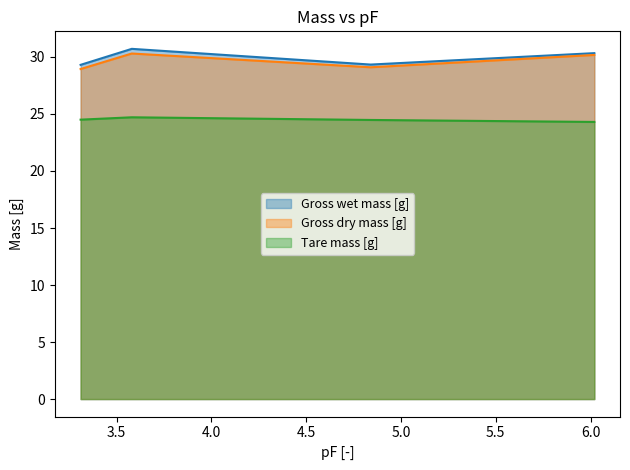

What is the label of the 2nd point from the left?

3.58